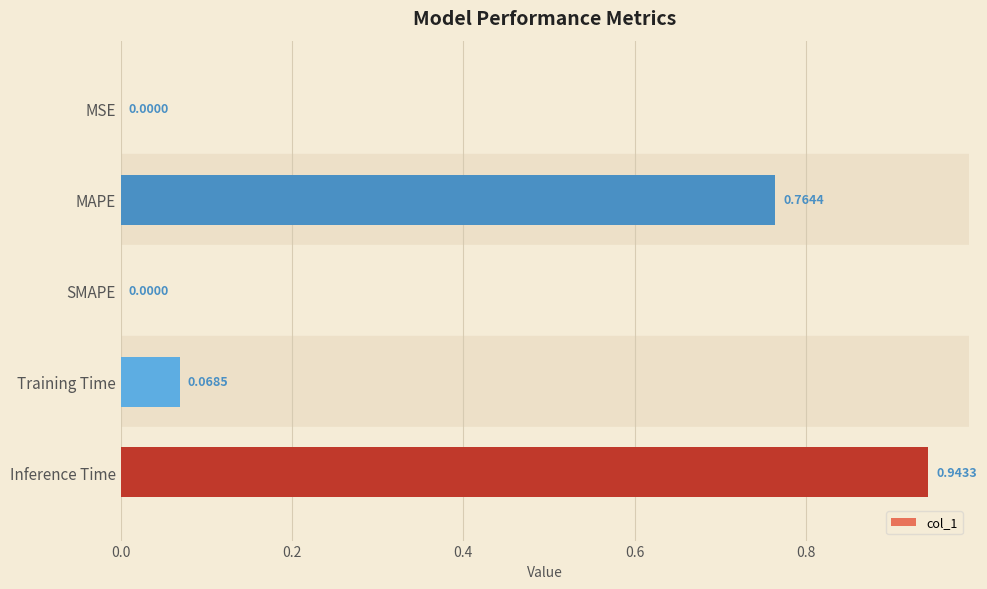

Which category has the highest value across all series?

Inference Time